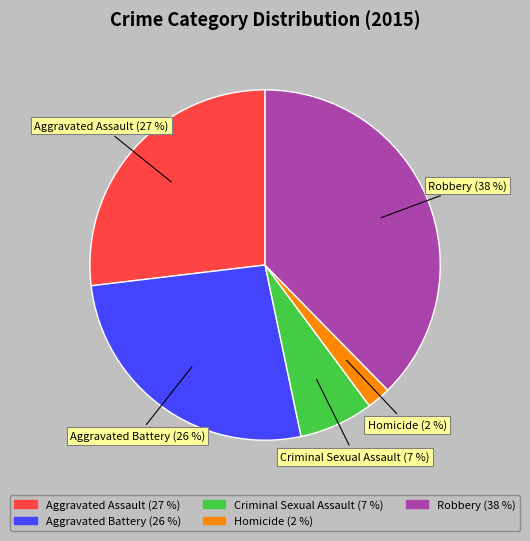

What is the ratio of the value at Aggravated Battery to the value at Aggravated Assault?

1.0